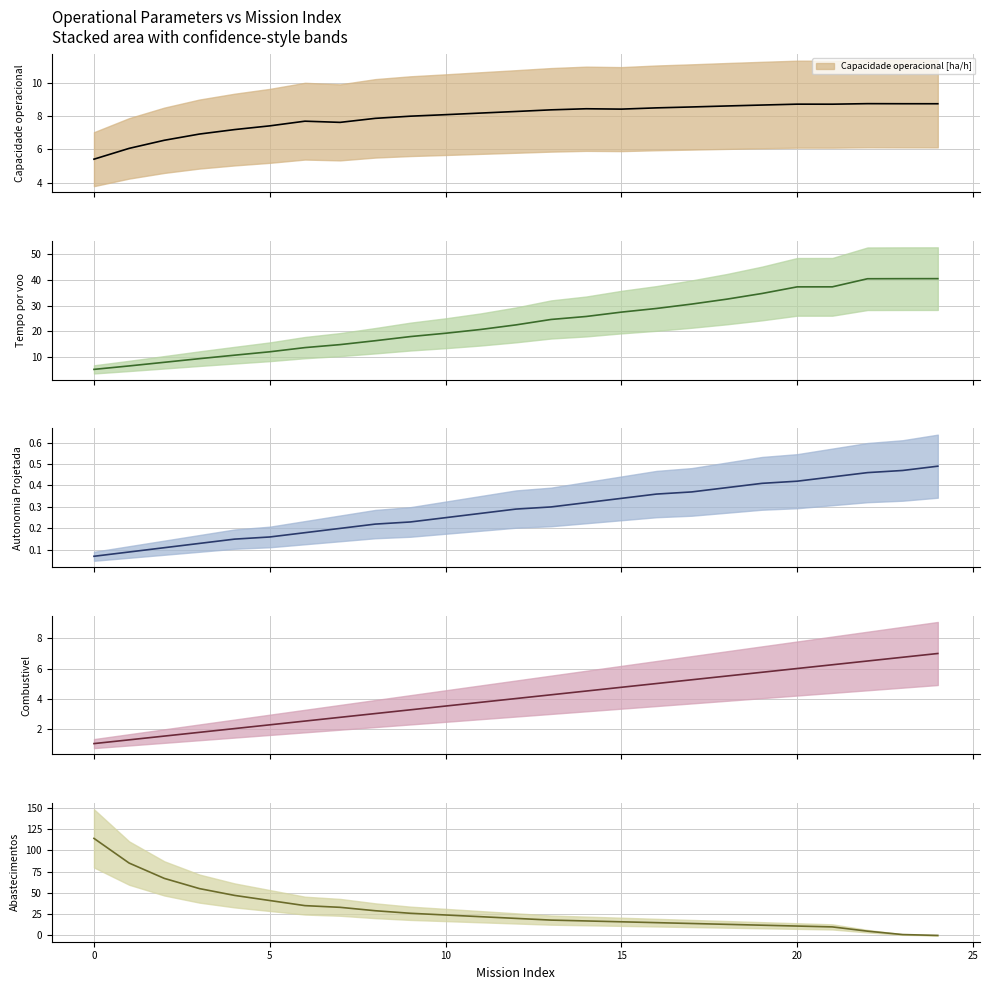

Reading left to right, extract all data points from this chart.

Capacidade operacional [ha/h]: 0=5.4	1=6.1	2=6.6	3=6.9	4=7.2	5=7.4	6=7.7	7=7.6	8=7.9	9=8.0	10=8.1	11=8.2	12=8.3	13=8.4	14=8.5	15=8.4	16=8.5	17=8.6	18=8.6	19=8.7	20=8.7	21=8.7	22=8.8	23=8.8	24=8.8
Tempo por voo [min]: 0=5.3	1=6.6	2=8.0	3=9.4	4=10.8	5=12.1	6=13.7	7=14.9	8=16.4	9=18.0	10=19.3	11=20.8	12=22.6	13=24.7	14=25.8	15=27.5	16=28.9	17=30.6	18=32.5	19=34.7	20=37.3	21=37.3	22=40.5	23=40.5	24=40.5
Autonomia Projetada [h]: 0=0.1	1=0.1	2=0.1	3=0.1	4=0.1	5=0.2	6=0.2	7=0.2	8=0.2	9=0.2	10=0.2	11=0.3	12=0.3	13=0.3	14=0.3	15=0.3	16=0.4	17=0.4	18=0.4	19=0.4	20=0.4	21=0.4	22=0.5	23=0.5	24=0.5
Combustivel [kg]: 0=1.0	1=1.2	2=1.5	3=1.8	4=2.0	5=2.2	6=2.5	7=2.8	8=3.0	9=3.2	10=3.5	11=3.8	12=4.0	13=4.2	14=4.5	15=4.8	16=5.0	17=5.2	18=5.5	19=5.8	20=6.0	21=6.2	22=6.5	23=6.8	24=7.0
Abastecimentos: 0=114.0	1=85.0	2=67.0	3=55.0	4=47.0	5=41.0	6=35.0	7=33.0	8=29.0	9=26.0	10=24.0	11=22.0	12=20.0	13=18.0	14=17.0	15=16.0	16=15.0	17=14.0	18=13.0	19=12.0	20=11.0	21=10.0	22=5.0	23=1.0	24=0.0